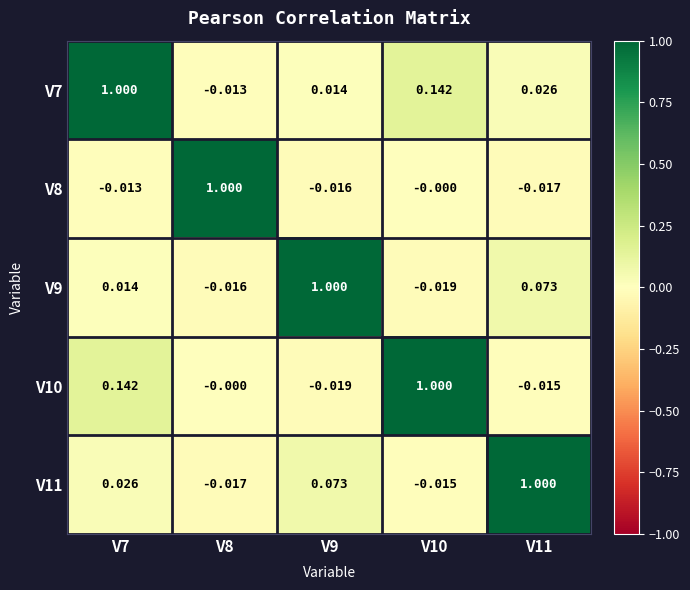

How many data points does each series have?

5